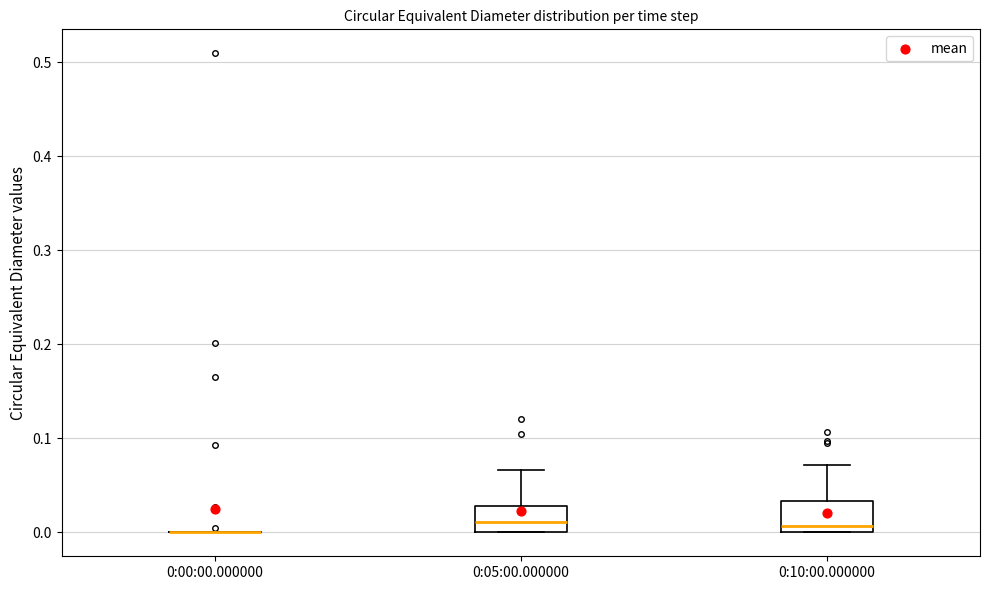

Where is the lower edge of the box for 0:05:00.000000 on the y-axis? The values are not printed on the chart, so give them approximately, as read against the axis.

0.00